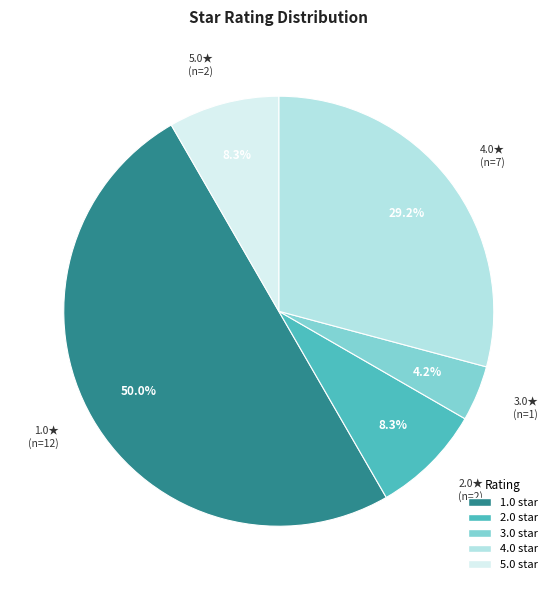

What percentage is NOT represented by 3.0?

95.8%